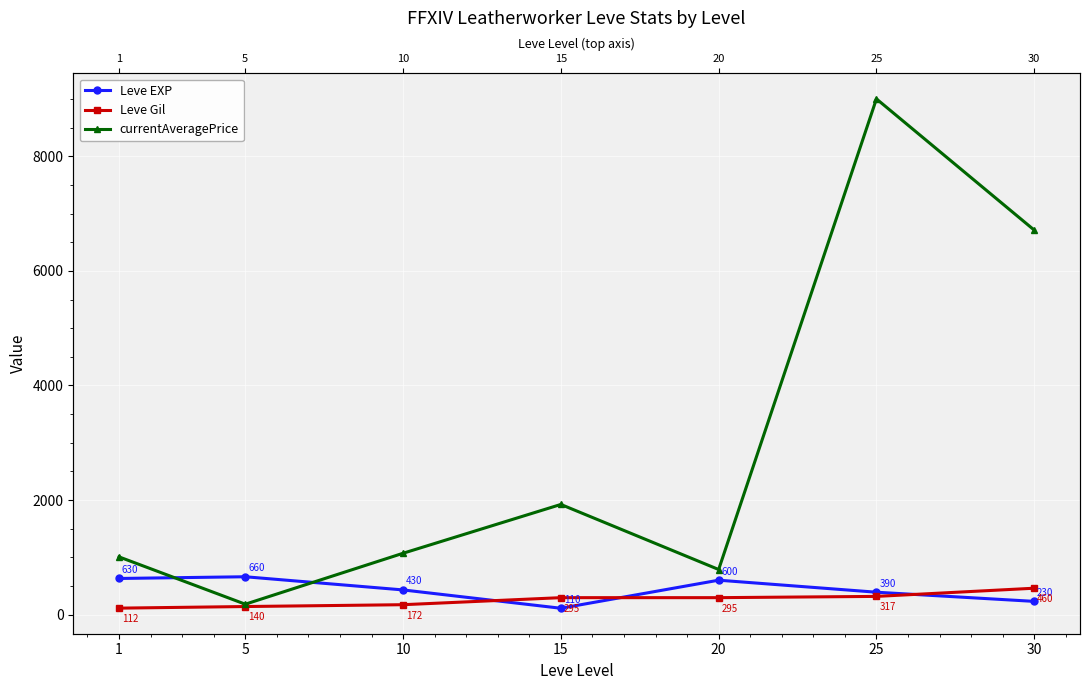

After their last crossing, which series has the higher values: Leve Gil or Leve EXP?

Leve Gil